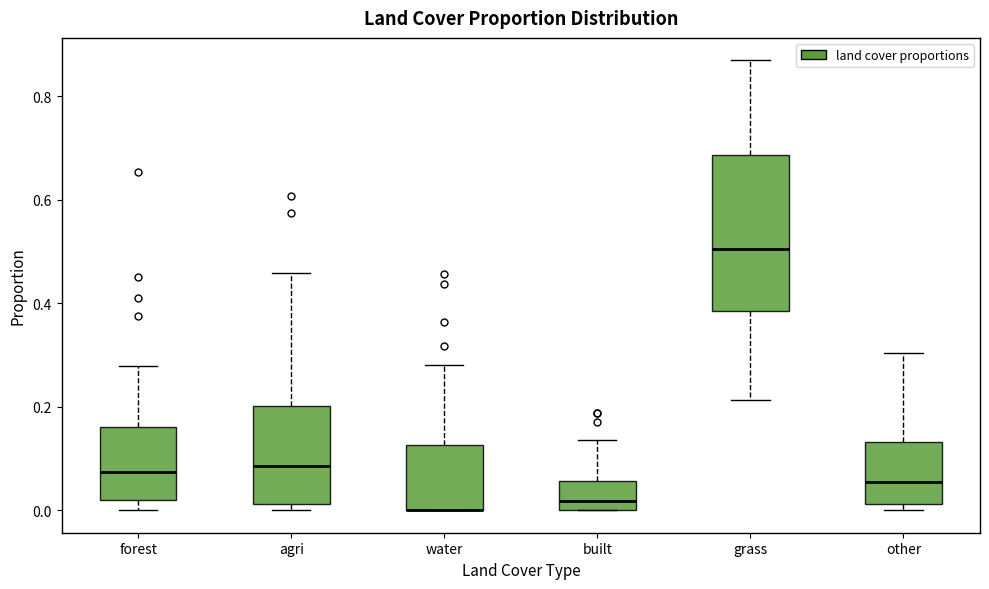

Reading left to right, read every box against the y-axis: the position of its median line, the range the box covers, and the ends of its whiskers. The values are not printed on the chart, so give them approximately, as read against the axis.

forest: median 0.08, box 0.02 to 0.16, whiskers 0.00 to 0.28
agri: median 0.08, box 0.02 to 0.20, whiskers 0.00 to 0.46
water: median 0.00 (drawn on the box's lower edge), box 0.00 to 0.12, whiskers 0.00 to 0.28
built: median 0.02, box 0.00 to 0.06, whiskers 0.00 to 0.14
grass: median 0.50, box 0.38 to 0.68, whiskers 0.22 to 0.86
other: median 0.06, box 0.02 to 0.14, whiskers 0.00 to 0.30